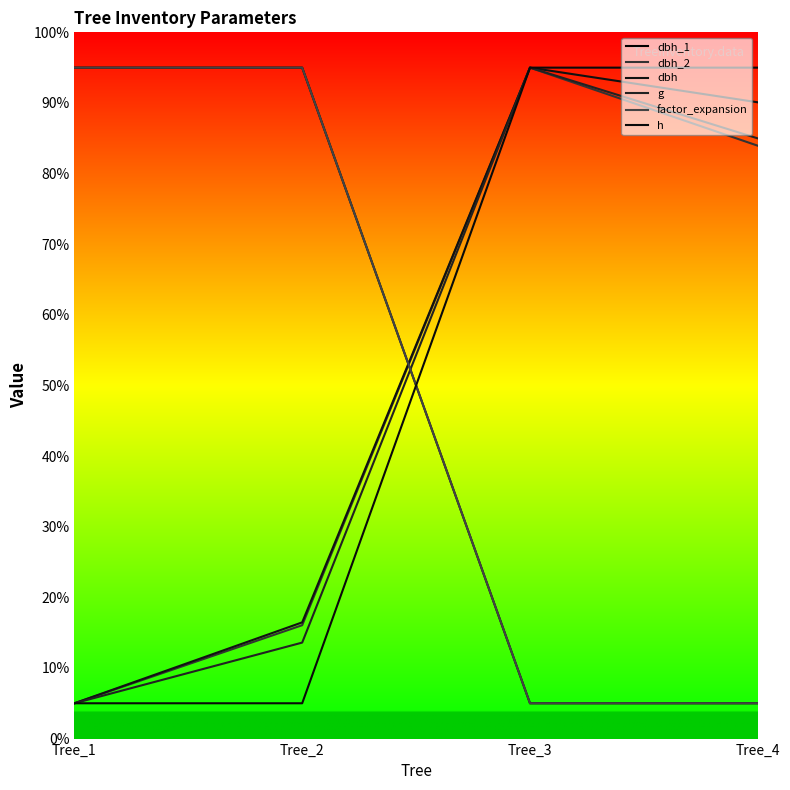

Reading right to left, extract all data points from this chart.

dbh_1: Tree_4=5.0	Tree_3=5.0	Tree_2=95.0	Tree_1=95.0
dbh_2: Tree_4=83.9	Tree_3=95.0	Tree_2=16.1	Tree_1=5.0
dbh: Tree_4=90.1	Tree_3=95.0	Tree_2=16.5	Tree_1=5.0
g: Tree_4=85.0	Tree_3=95.0	Tree_2=13.6	Tree_1=5.0
factor_expansion: Tree_4=5.0	Tree_3=5.0	Tree_2=95.0	Tree_1=95.0
h: Tree_4=95.0	Tree_3=95.0	Tree_2=5.0	Tree_1=5.0